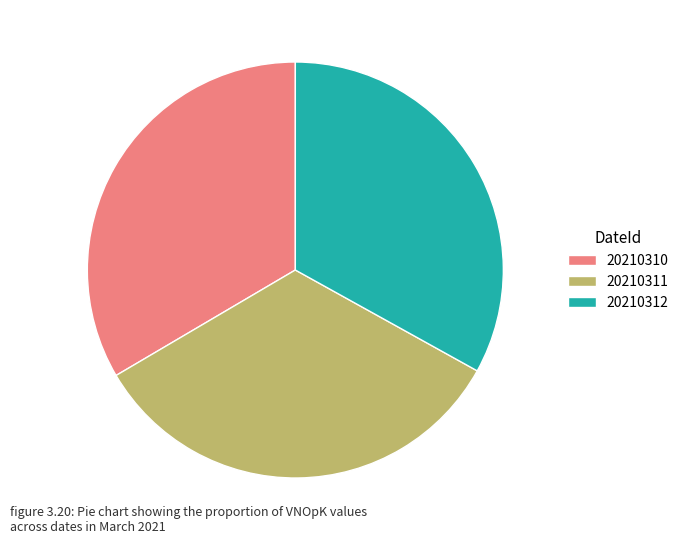

Does 20210311 represent more than half of the total?

No